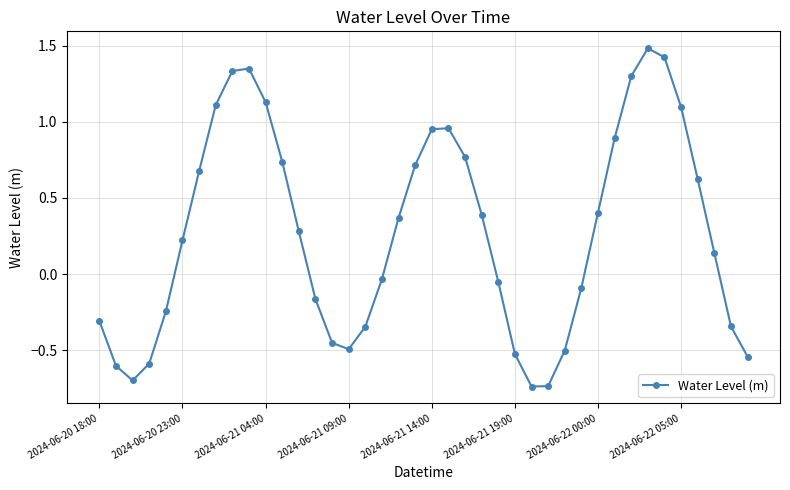

What is the value of the 37th point from the left?

0.6